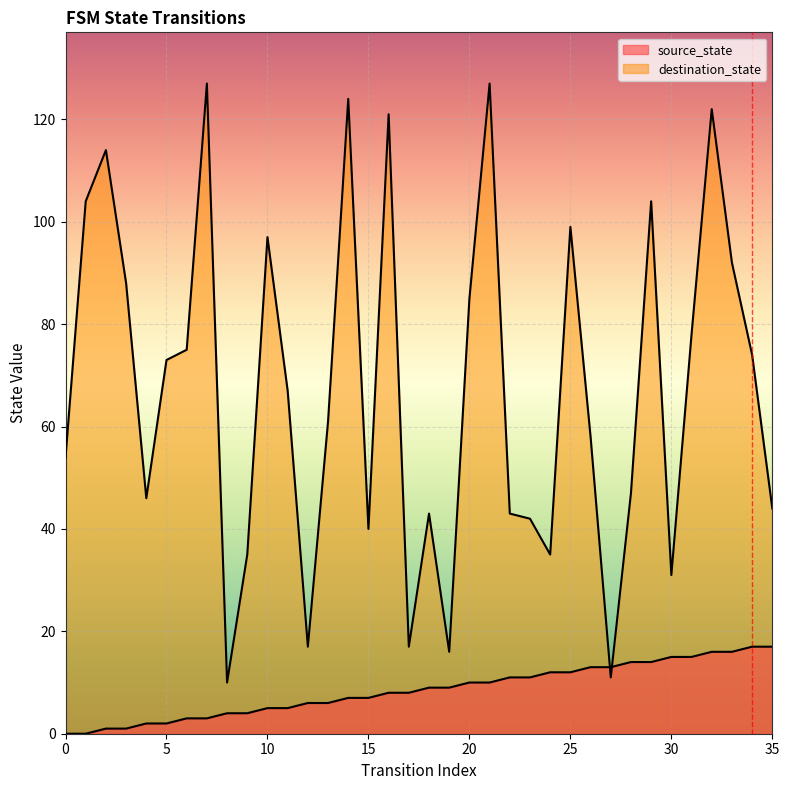

Which series changed the most between 3 and 20?

source_state